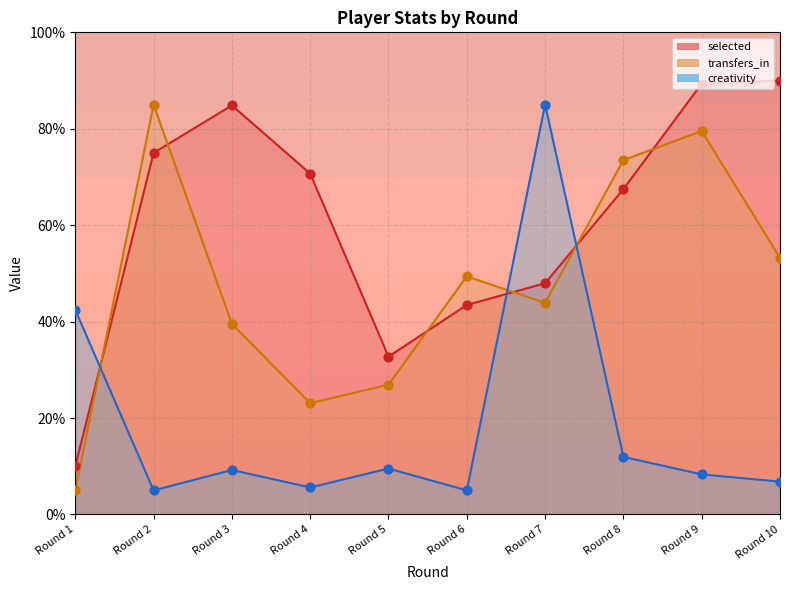

Which series has the widest spread of Y values?

selected_line